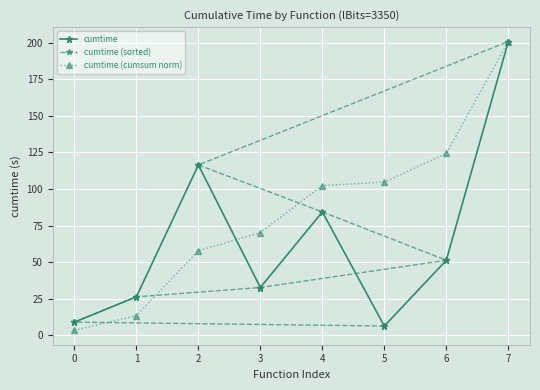

Rank the categories by cumtime (cumsum norm) value from lowest to highest.

0, 1, 2, 3, 4, 5, 6, 7